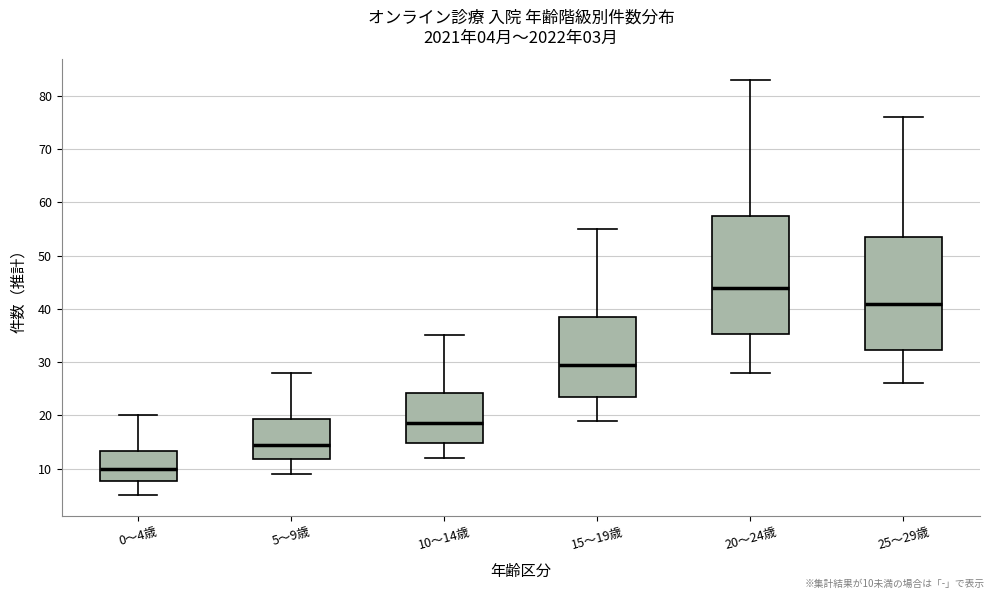

Which box is the tallest, from its lower edge to its upper edge?

20～24歳